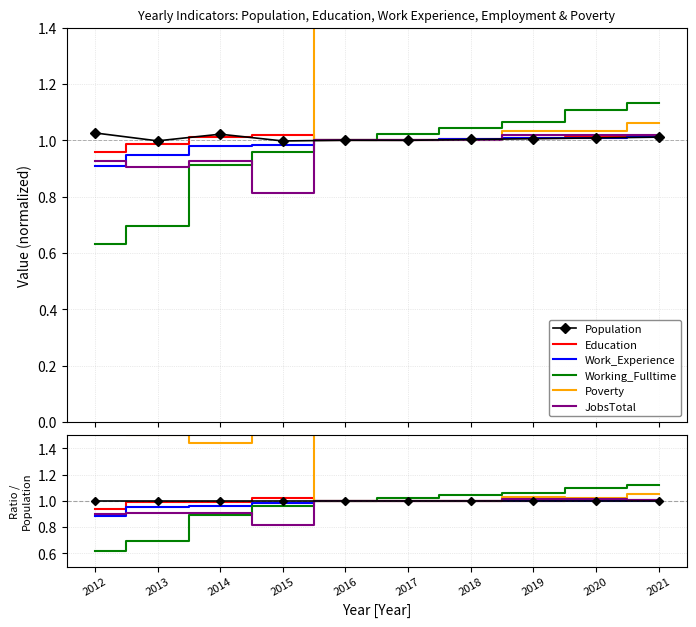

True or false: JobsTotal and Poverty intersect in this chart.

False